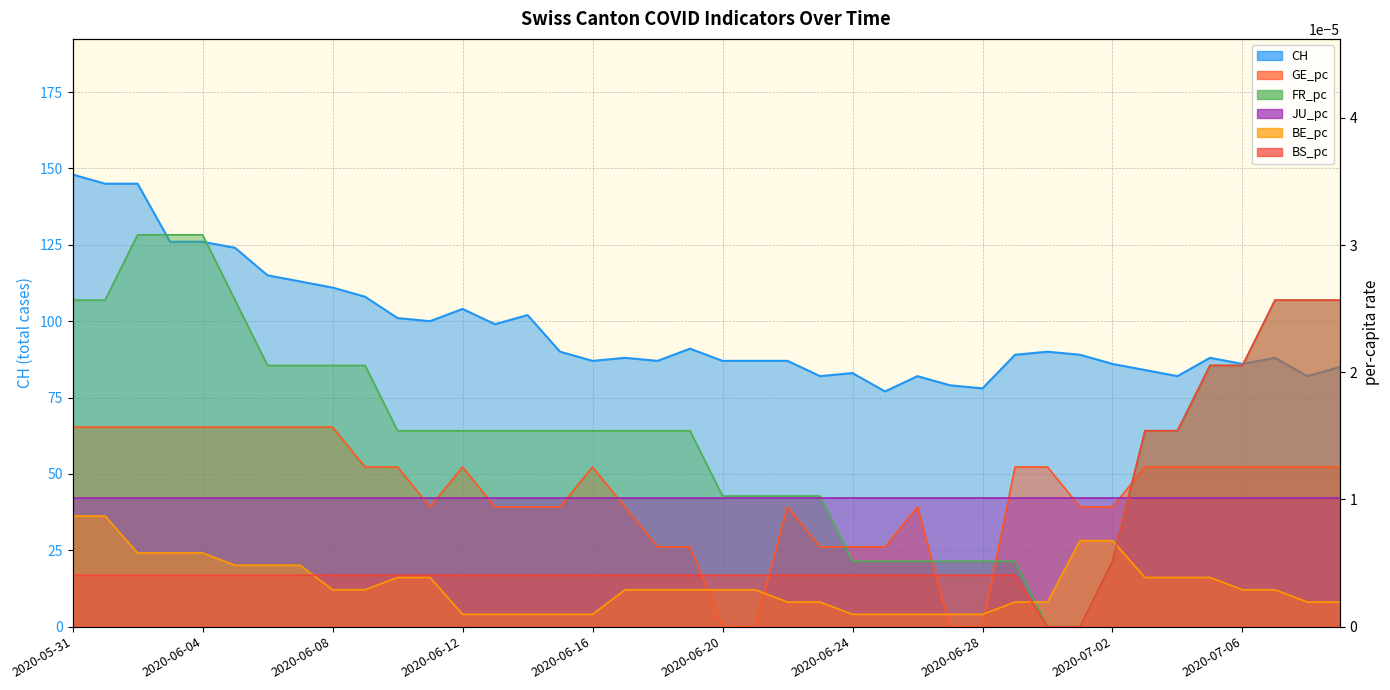

Where is BE_pc nearest to the value 0?

2020-06-12